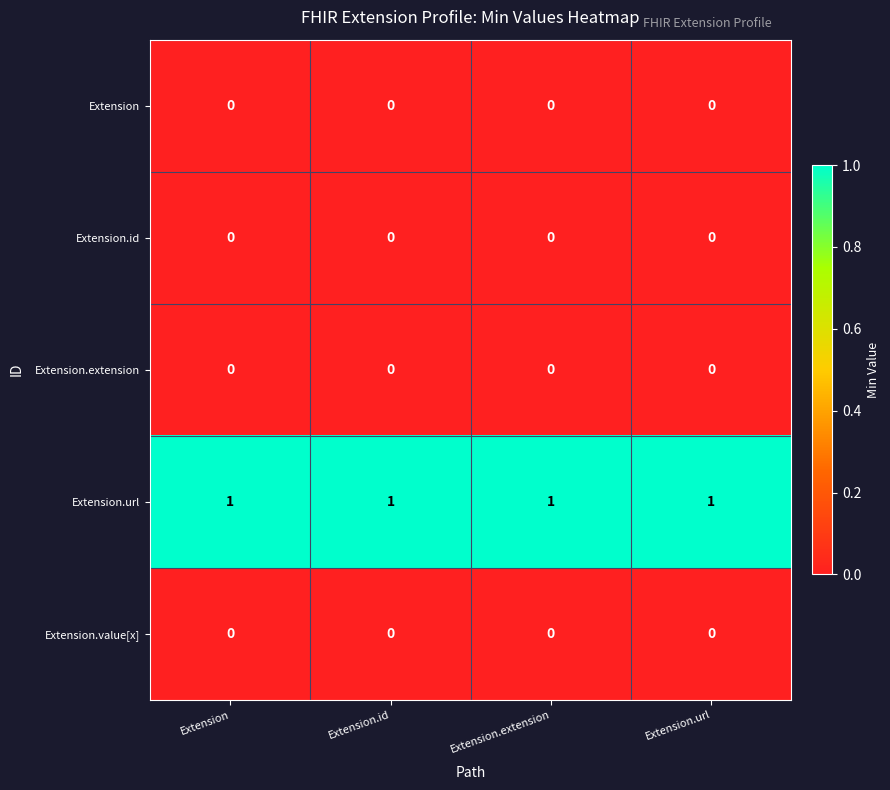

At how many categories does at least one series exceed 0?

4